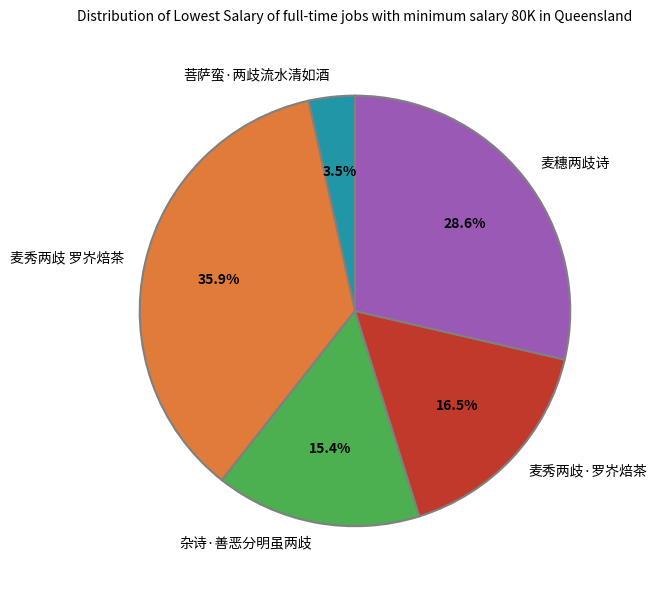

To the nearest percent, what is the difference between the largest and smallest slice percentages?

32%